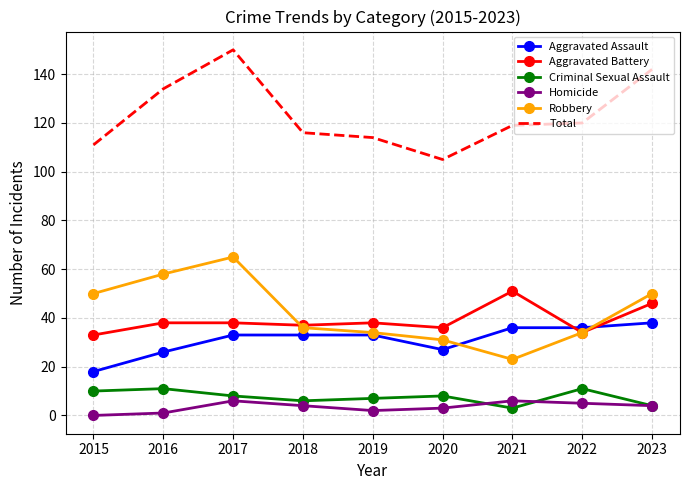

True or false: Aggravated Battery and Total intersect in this chart.

False